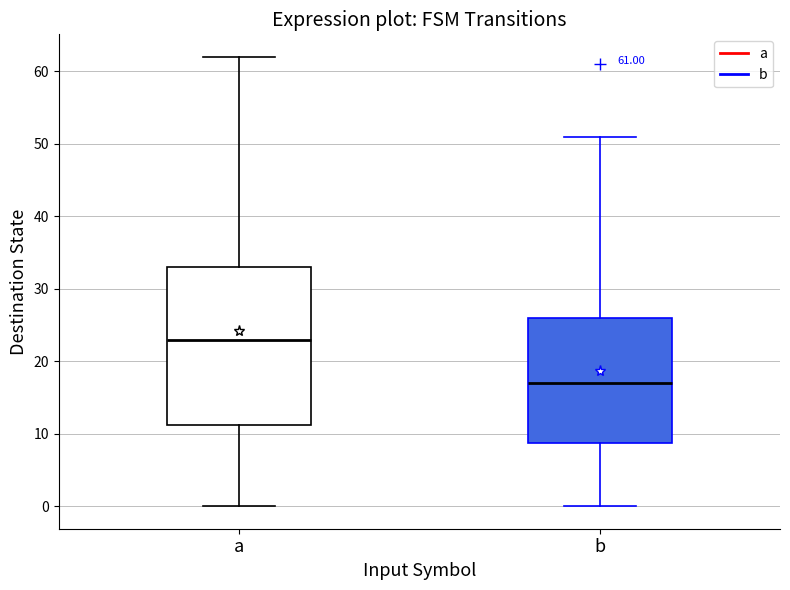

Comparing the boxes themselves (not the whiskers), which one is the tallest?

a